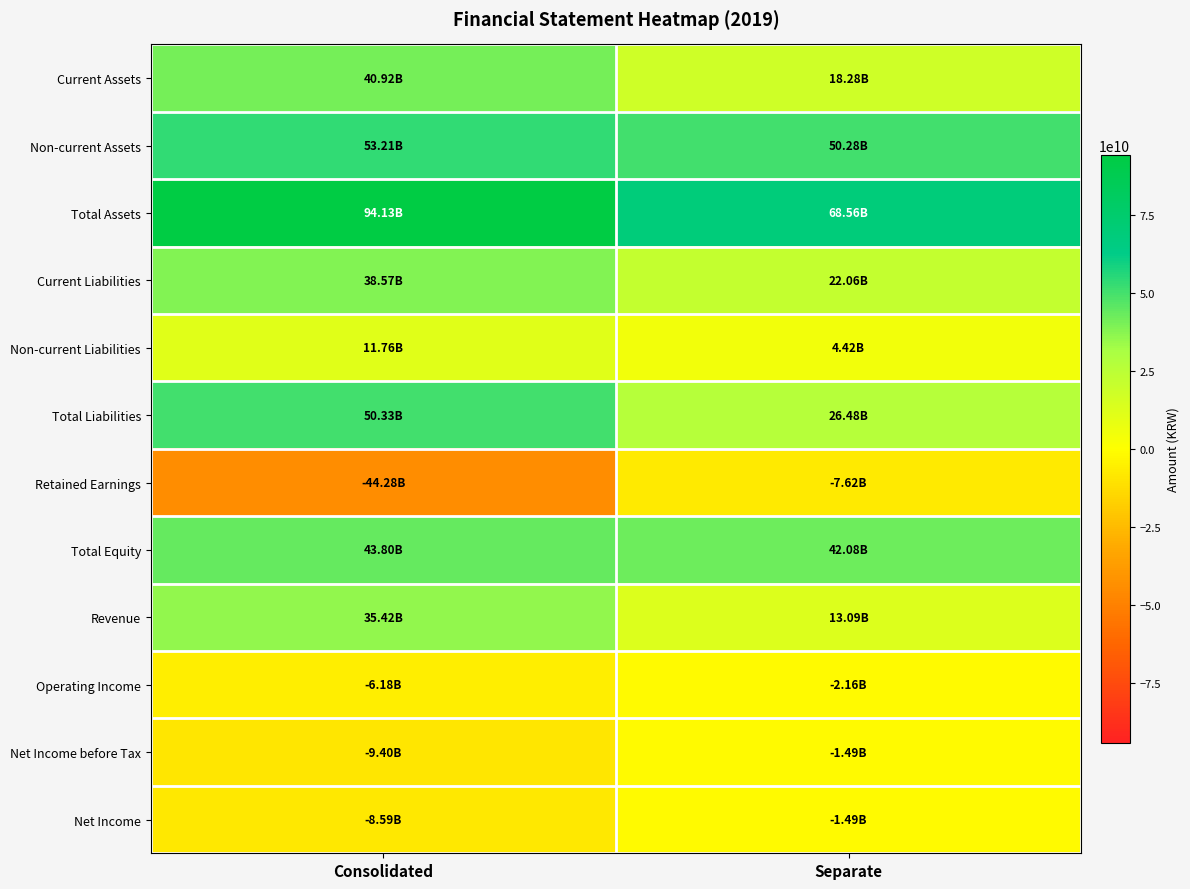

Which label corresponds to the smallest value in the chart?

Consolidated